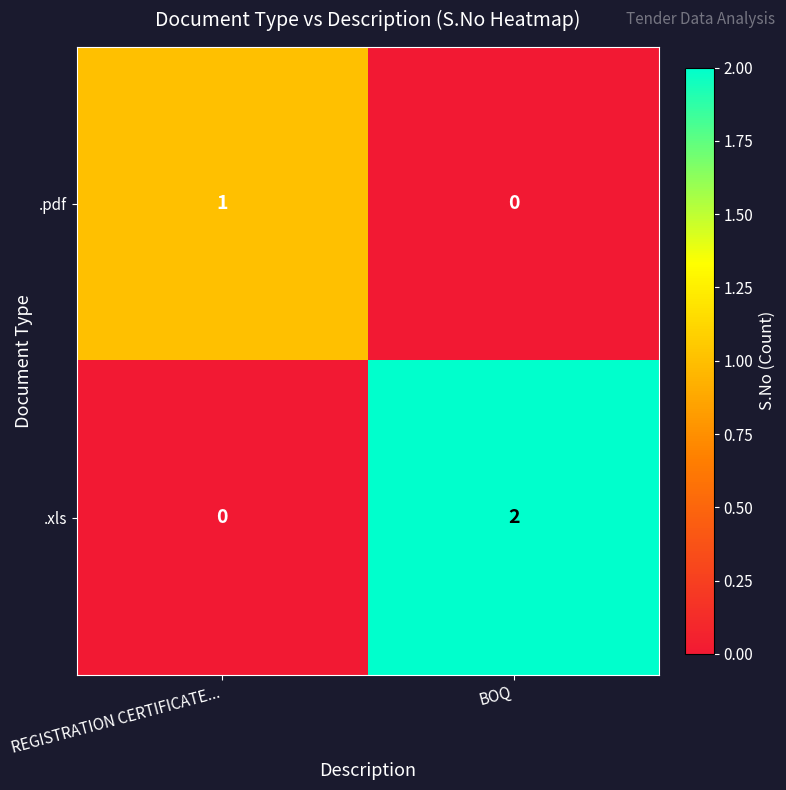

At which category is the sum across all series the highest?

BOQ